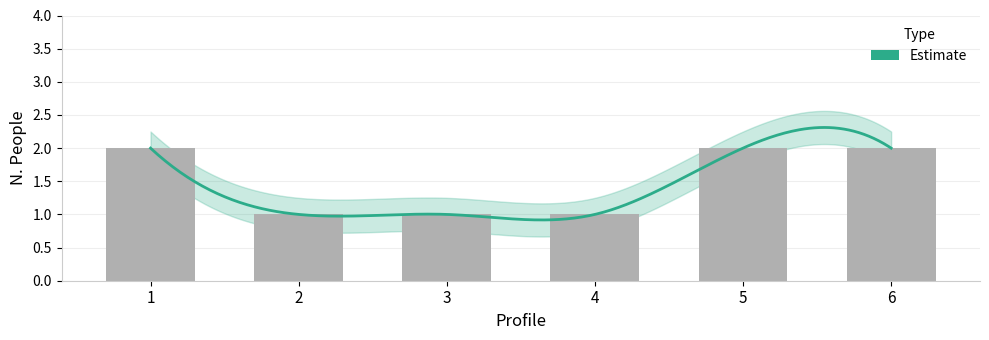

The chart shows a value of 1 at 4. True or false?

True